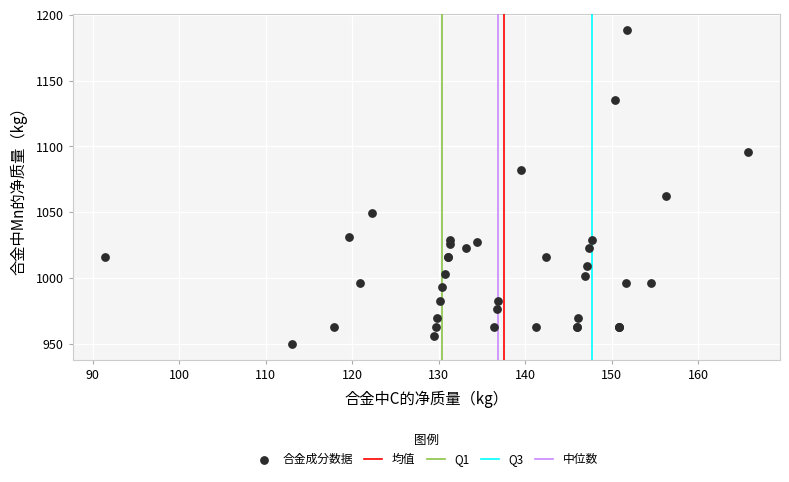

What Y value in the scatter plot is closest to 1069?

1062.4